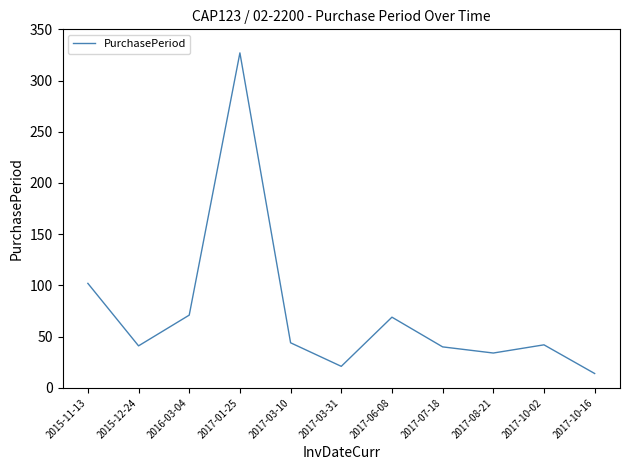

What is the greatest value displayed?

327